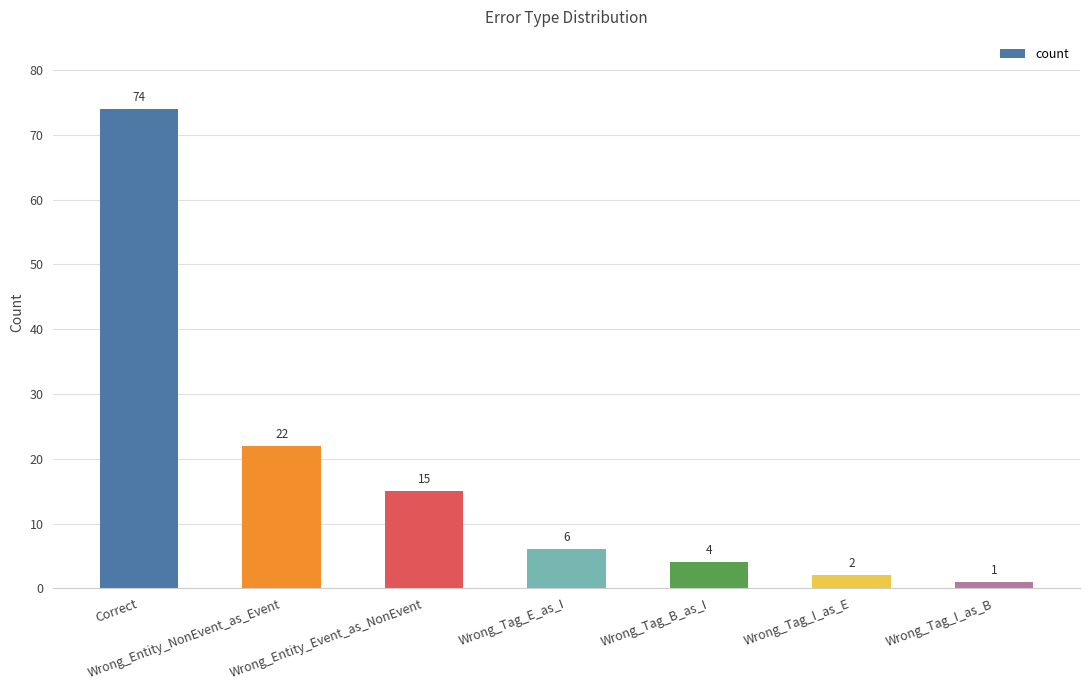

Which category has the highest value across all series?

Correct